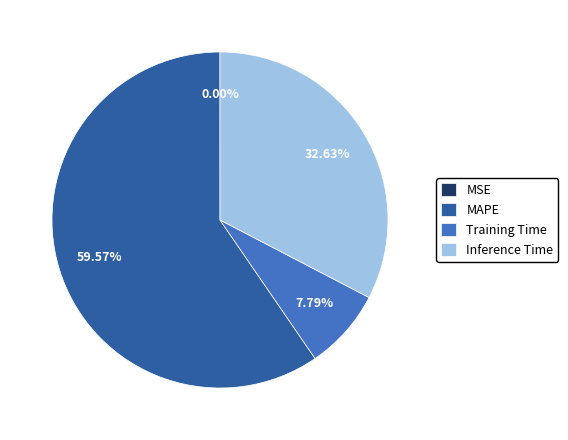

What is the largest slice in the pie chart?

MAPE